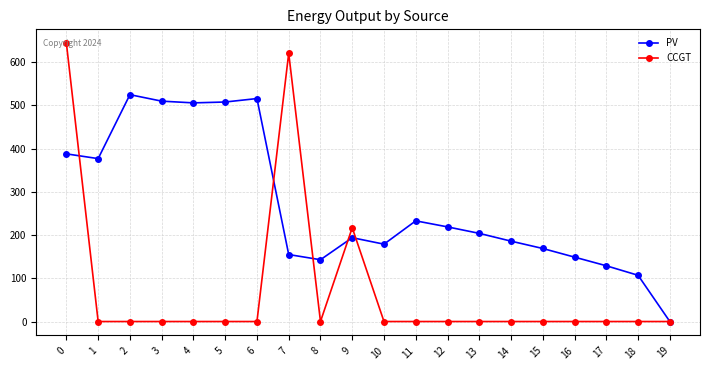

Count the number of categories in the chart.

20